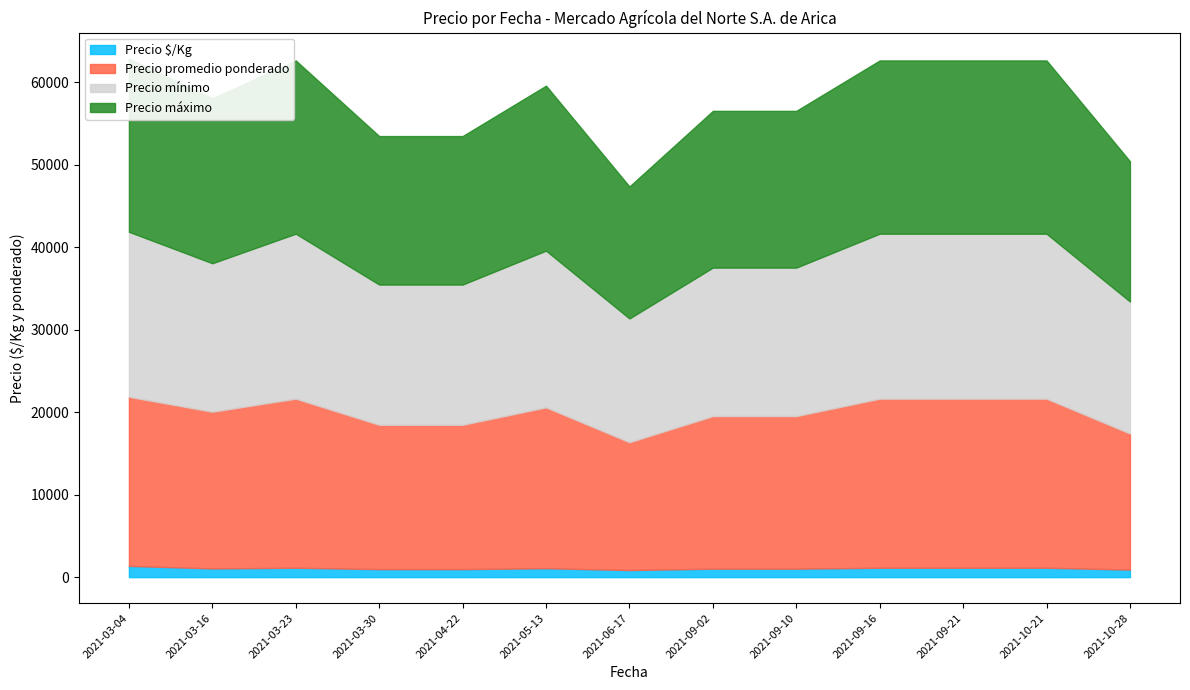

True or false: Precio máximo and Precio mínimo cross at least once.

False